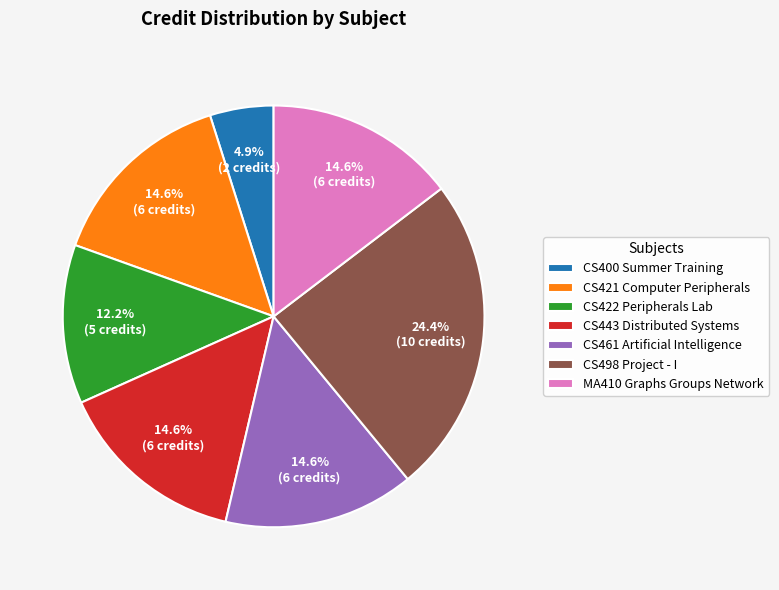

Is there a majority slice in this chart?

No